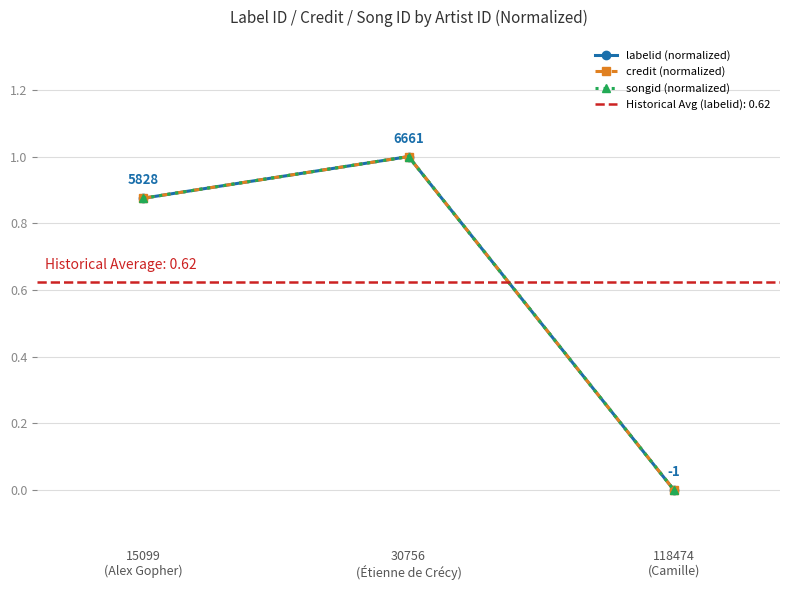

List the labels in order of credit (normalized) value, smallest first.

118474
(Camille), 15099
(Alex Gopher), 30756
(Étienne de Crécy)